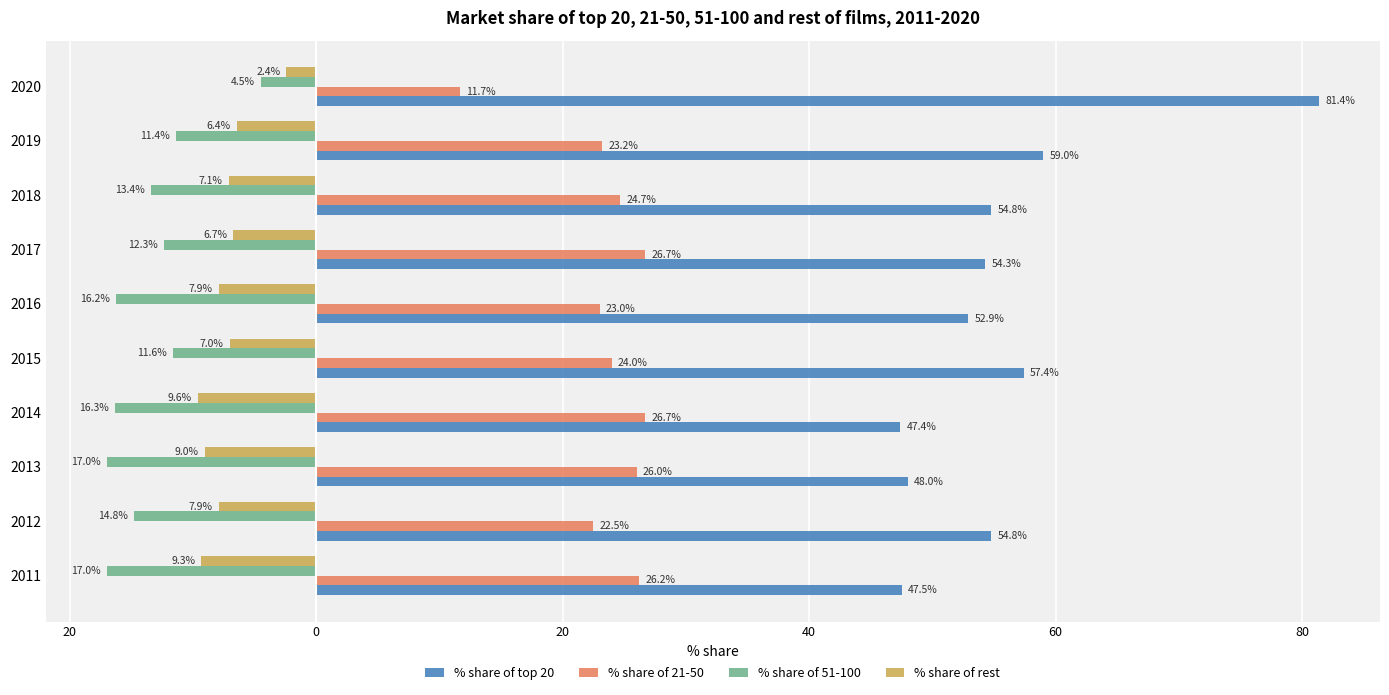

What are all the series names shown in the legend?

% share of top 20, % share of 21-50, % share of 51-100, % share of rest